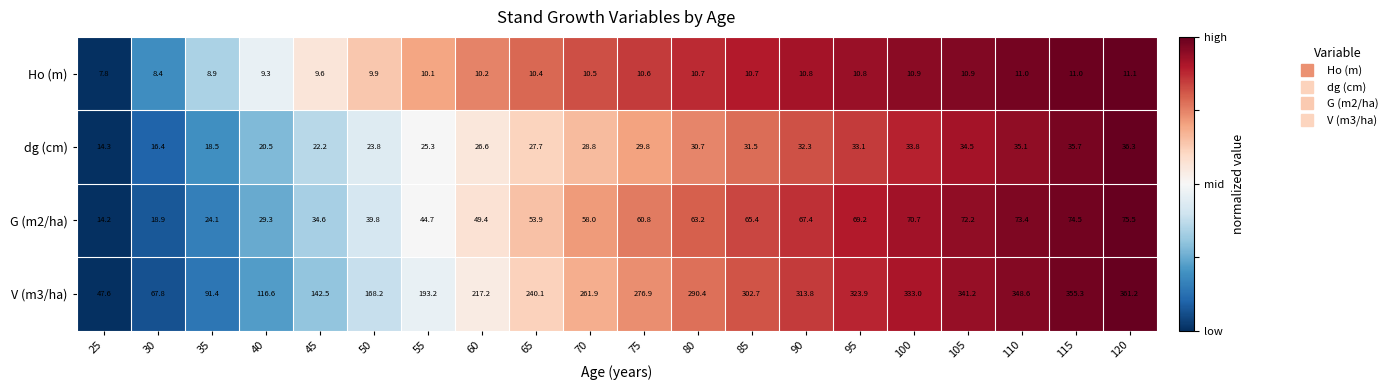

At which label does Ho (m) reach its peak?

120